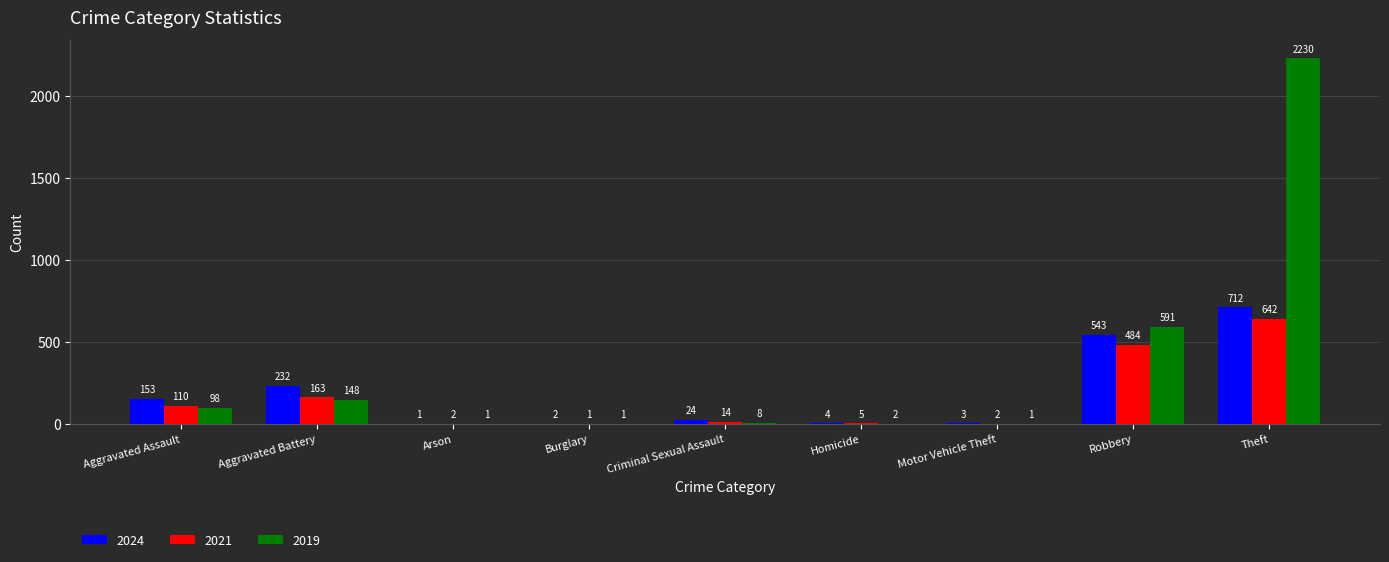

How many groups of bars are there?

9